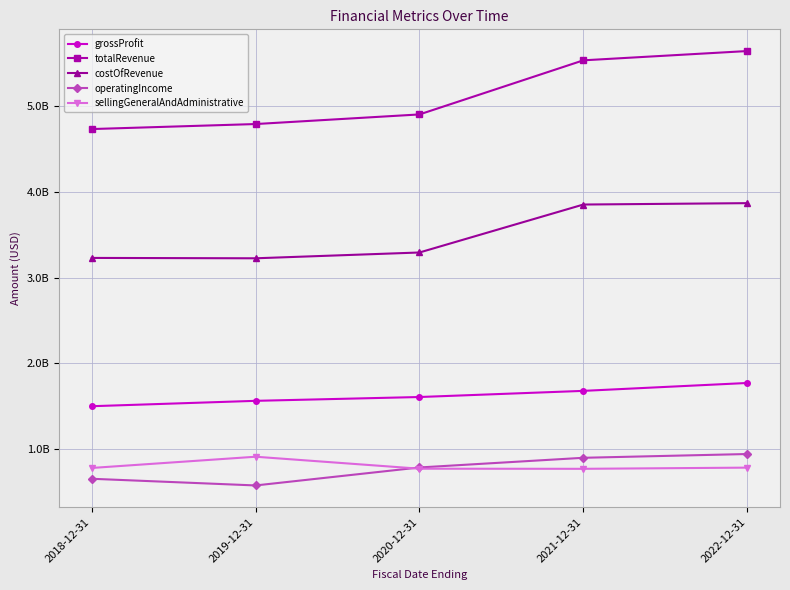

True or false: costOfRevenue and operatingIncome cross at least once.

False